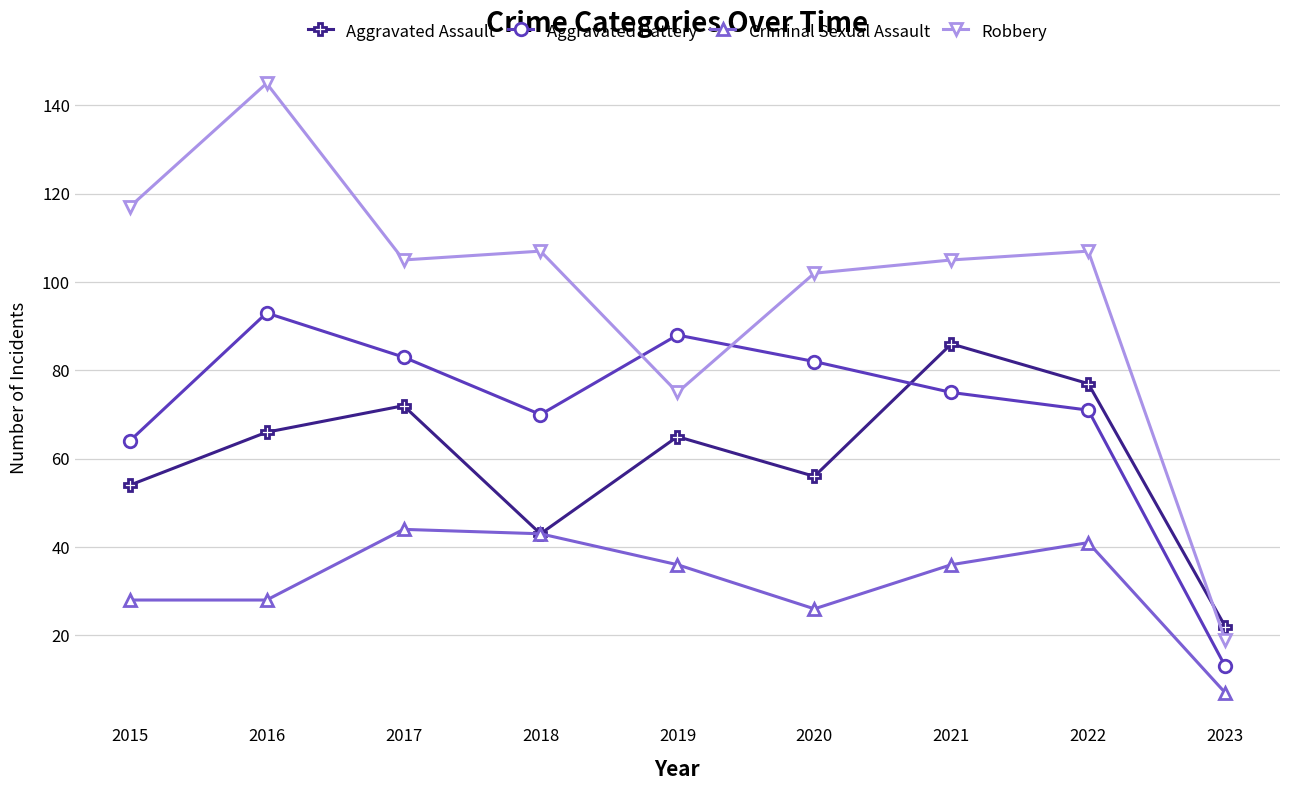

What is the value of the Aggravated Assault point at the 1st from the left?

54